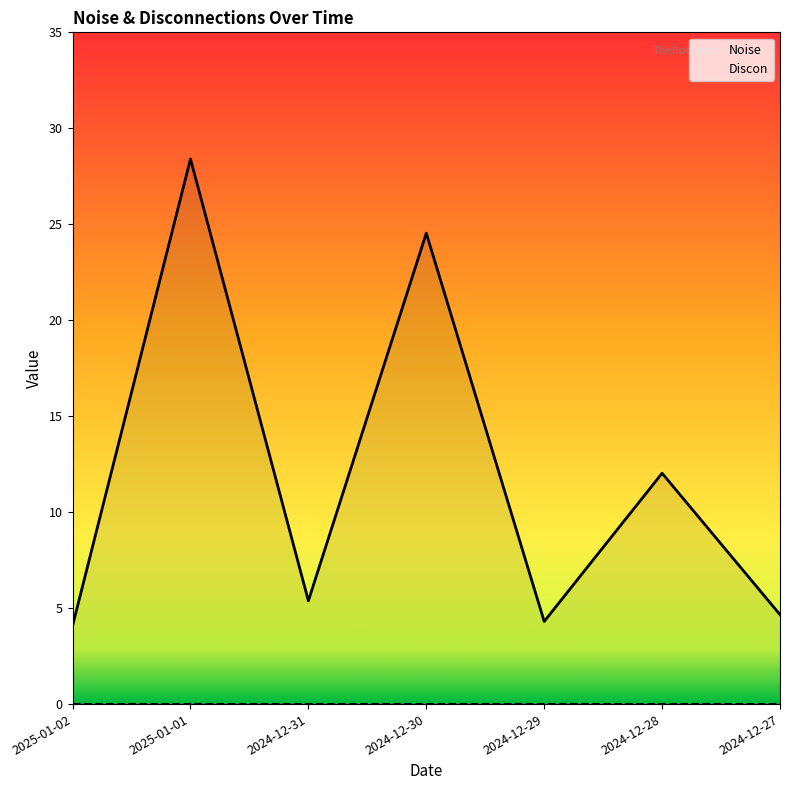

What is the approximate value of Noise at 2024-12-29?

4.3